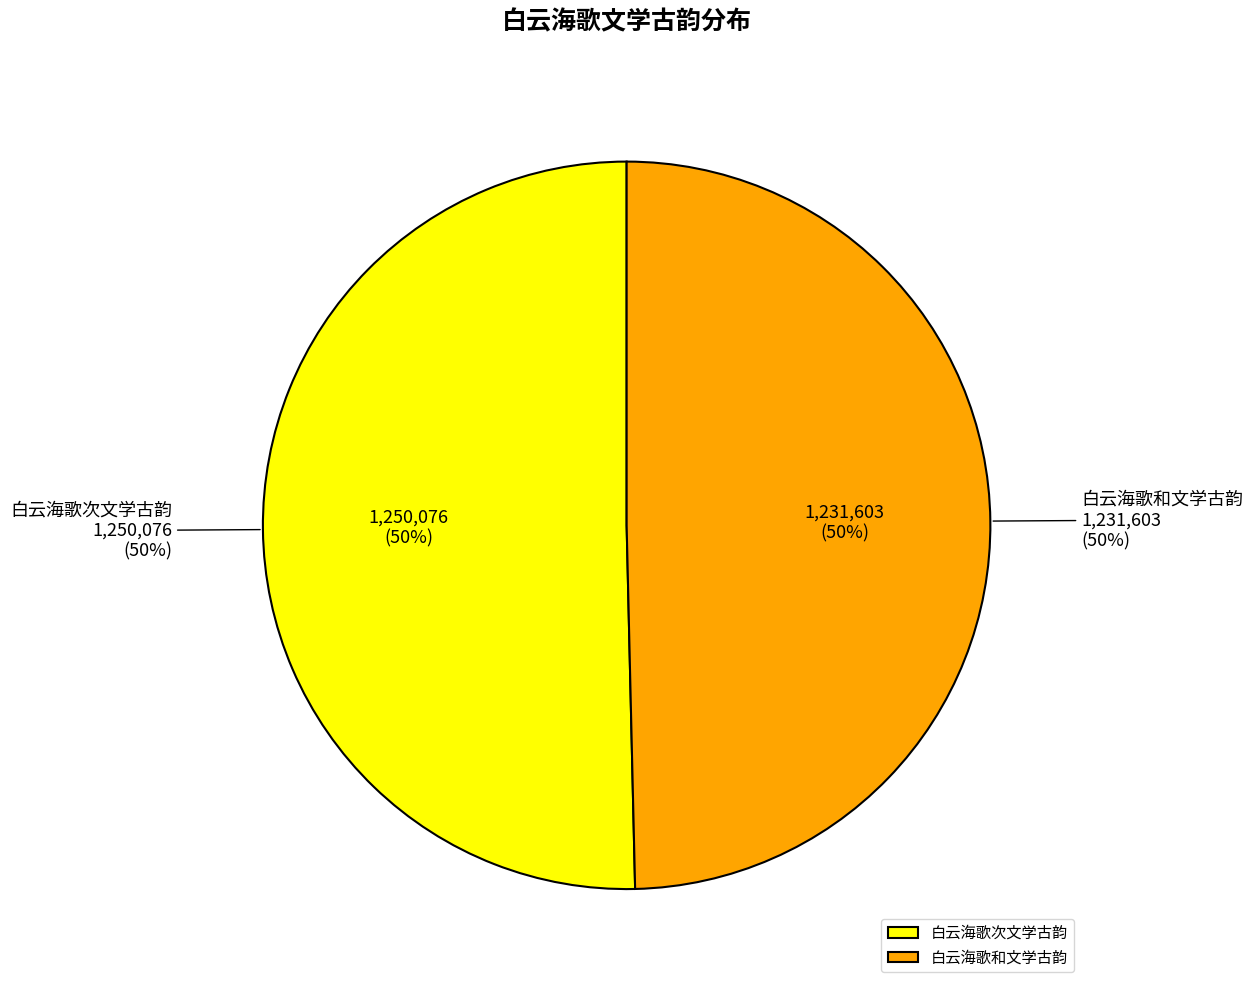

To the nearest percent, what is the average slice percentage?

50%